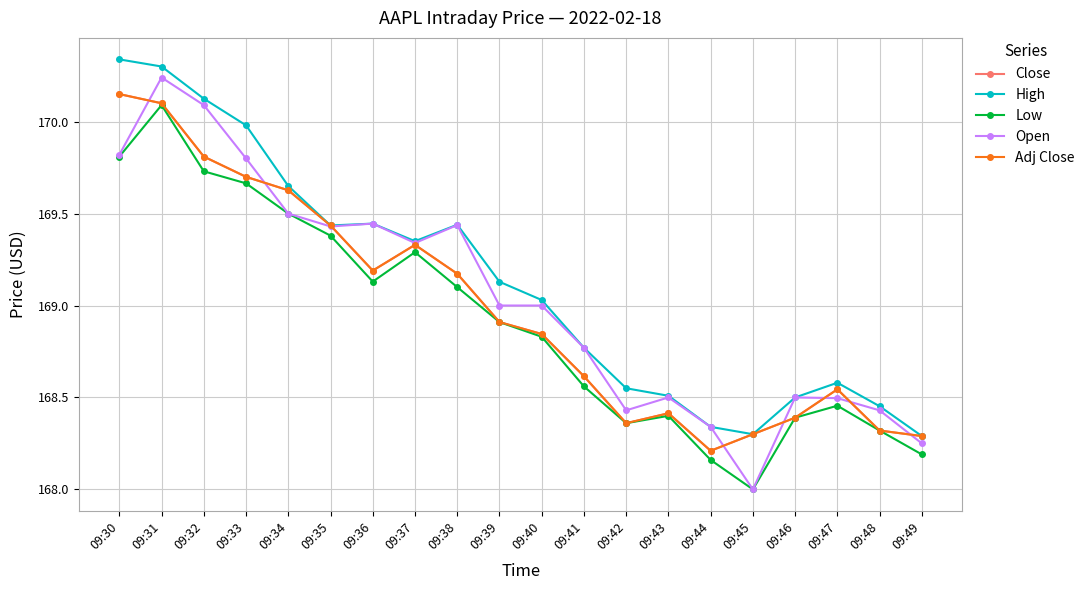

True or false: High and Low cross at least once.

False